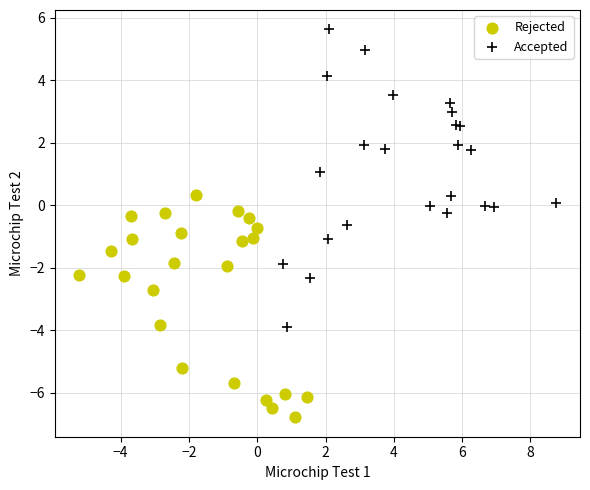

What are all the series names shown in the legend?

Rejected, Accepted